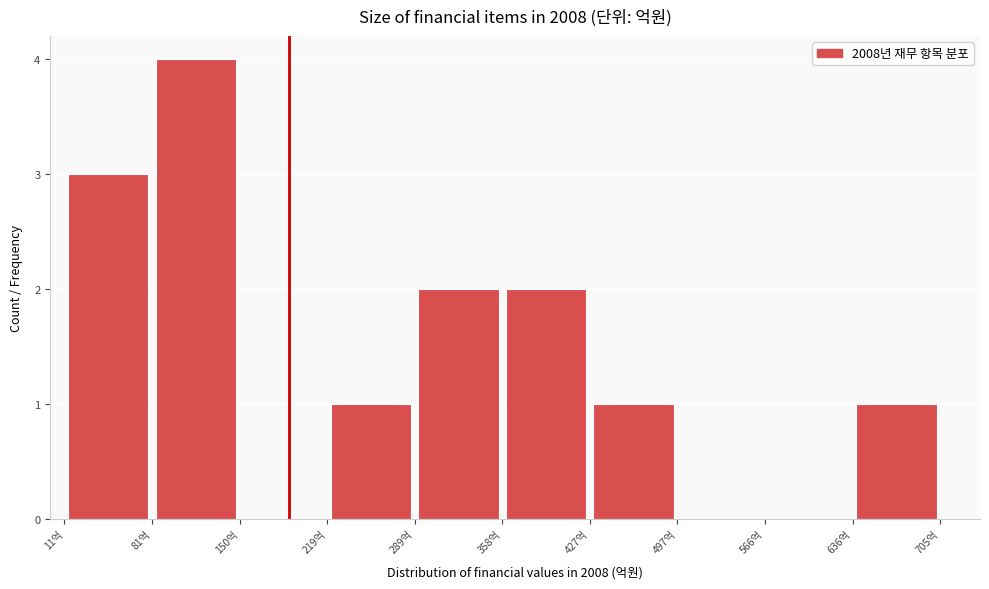

Reading left to right, list every bar in this chart as the range it spans on the x-axis followed by its height. Neither the bar edges nor the heights are printed on the chart, so give them approximately, as read against the axes.

10 to 80: 3
80 to 150: 4
150 to 220: 0
220 to 290: 1
290 to 360: 2
360 to 430: 2
430 to 500: 1
500 to 570: 0
570 to 640: 0
640 to 700: 1